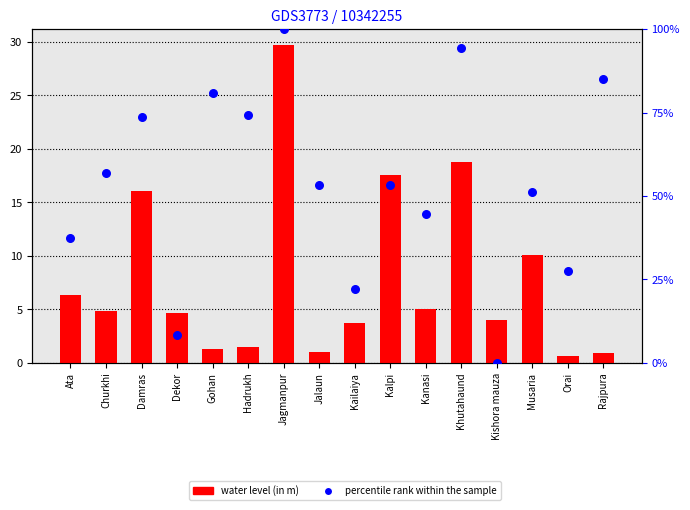

Which series contains the highest Y value?

percentile rank within the sample